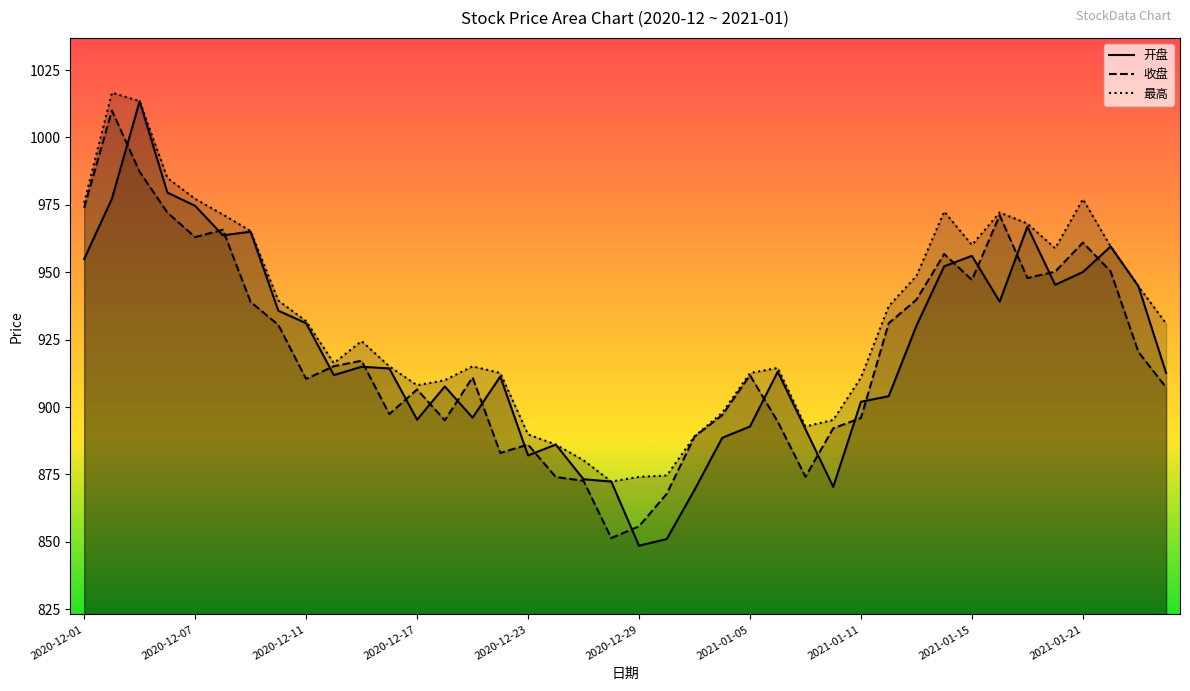

What is the spread (max minus min) of values at 2021-01-25?

24.4